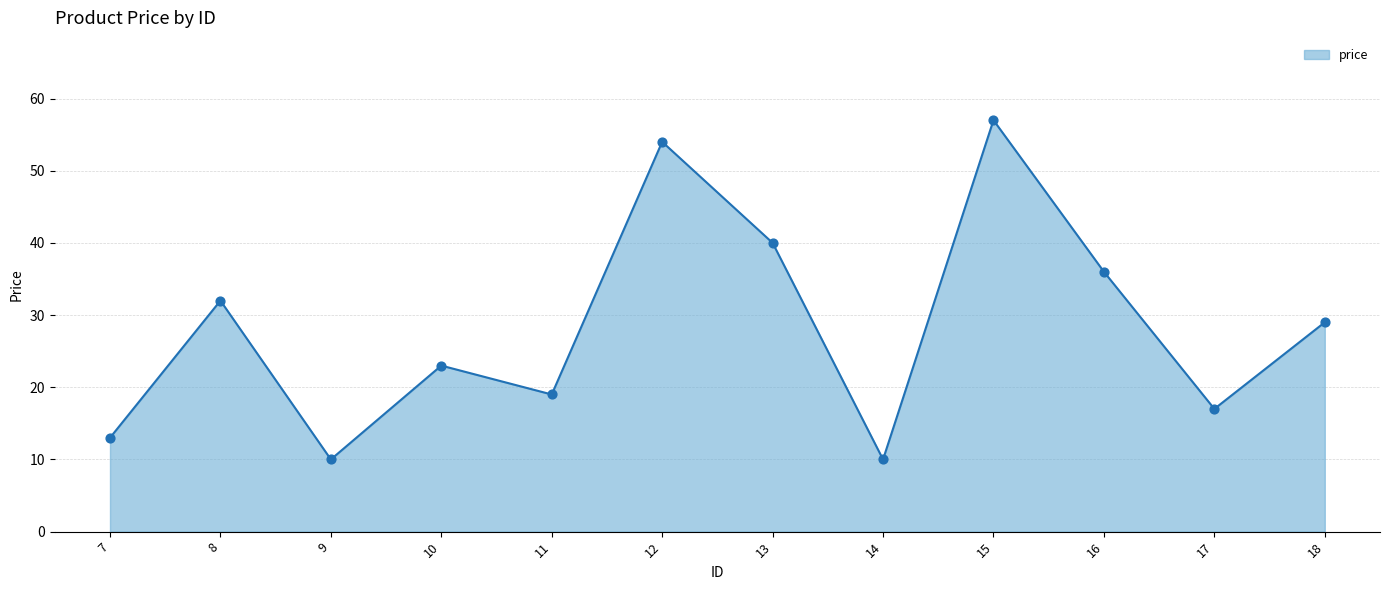

What is the ratio of the value at 18 to the value at 13?

0.7